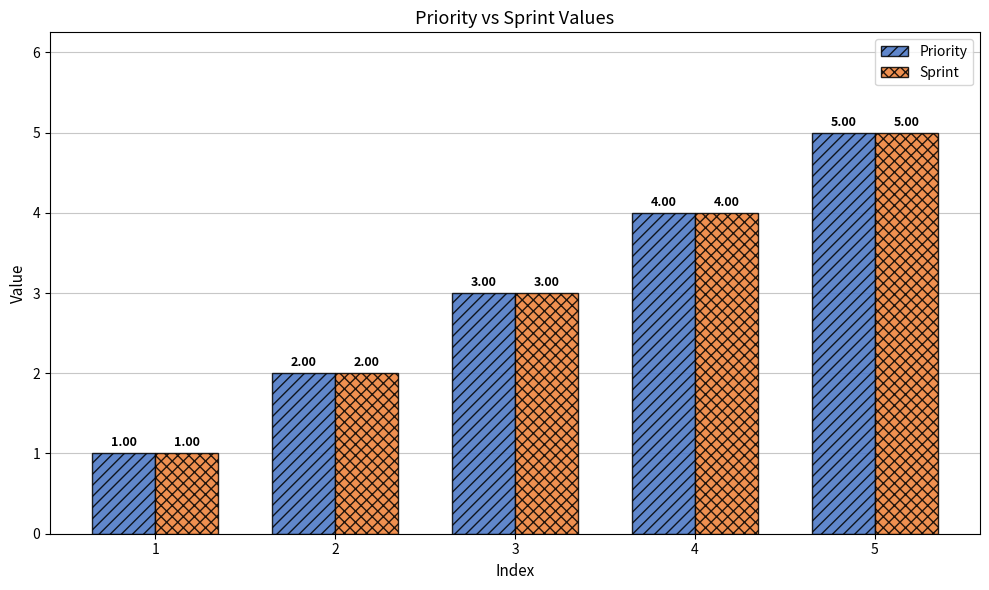

Where is Sprint nearest to the value 3?

3